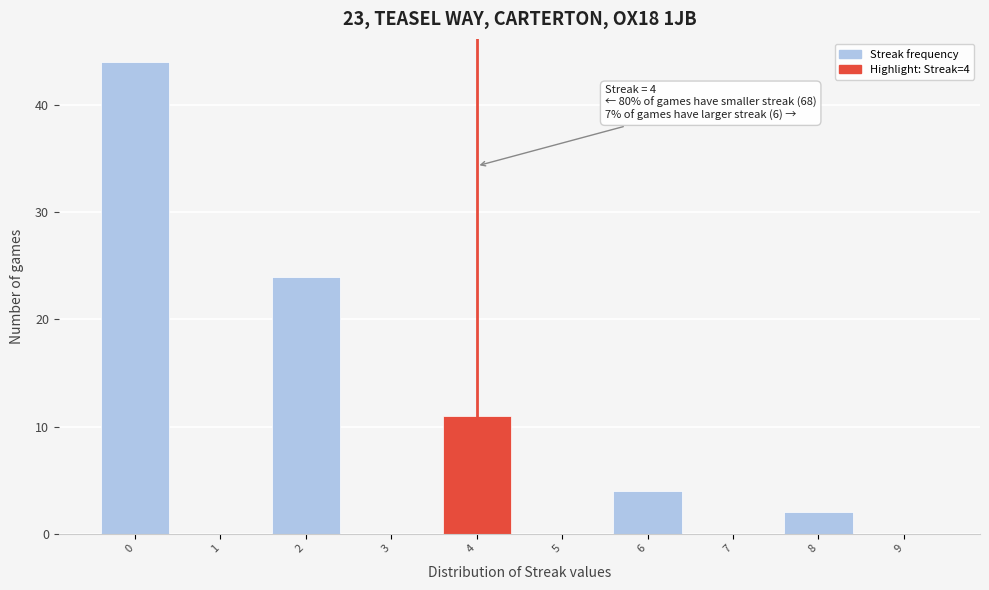

Reading left to right, transcribe all the data shown in this chart.

0=44	1=0	2=24	3=0	4=11	5=0	6=4	7=0	8=2	9=0